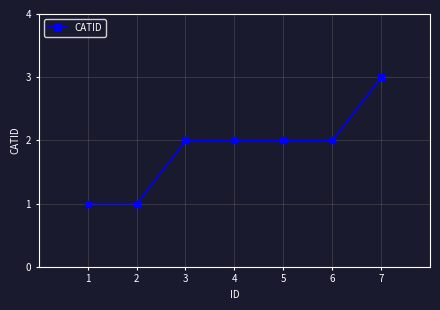

What value does the data have at 6?

2